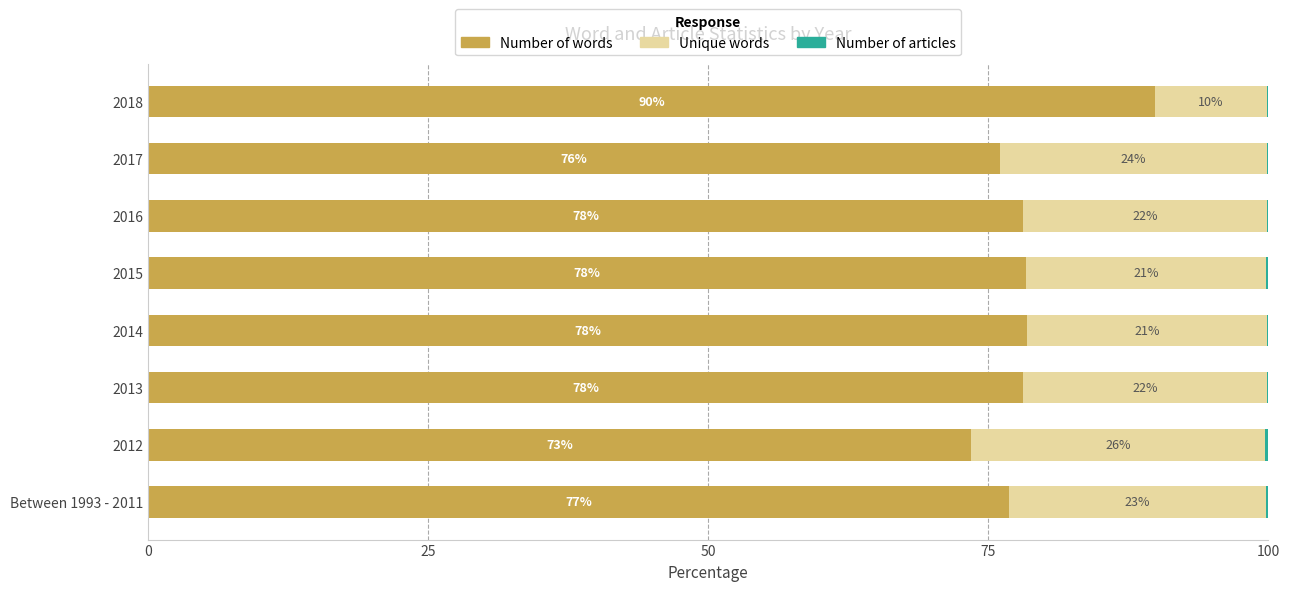

What is the total value across all series at 2013?

100.0